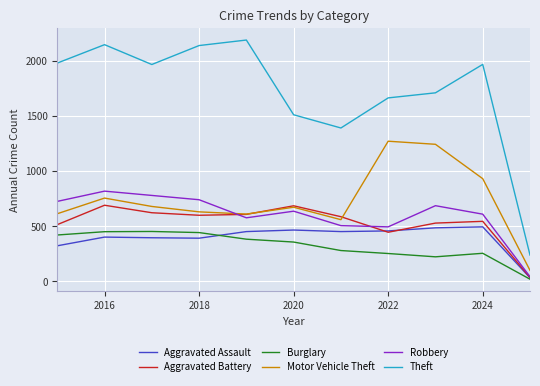

True or false: Motor Vehicle Theft has more than 1 points higher than both neighbors.

True